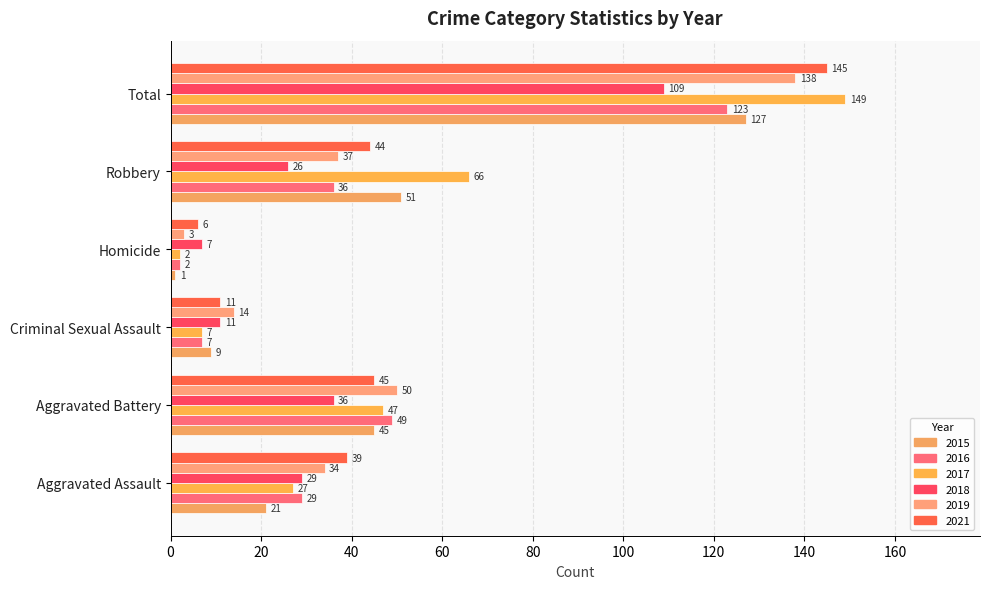

What is the total value across all series at Aggravated Battery?

272